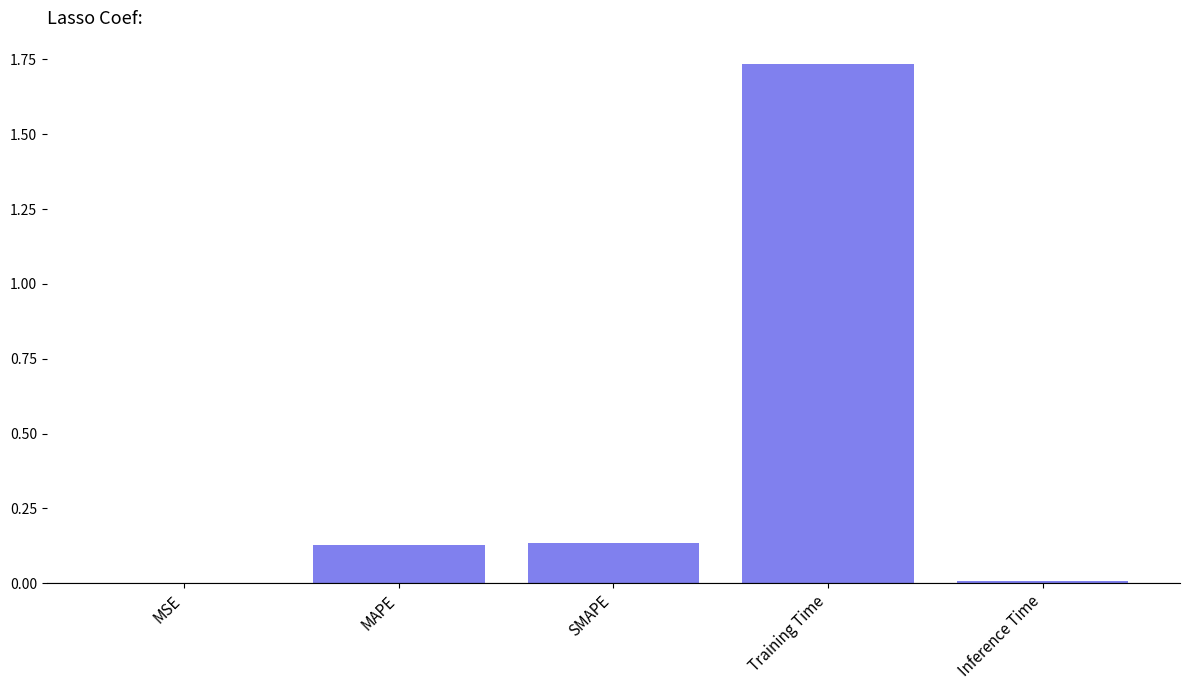

Is it true that the value at MAPE is 0.2?

False